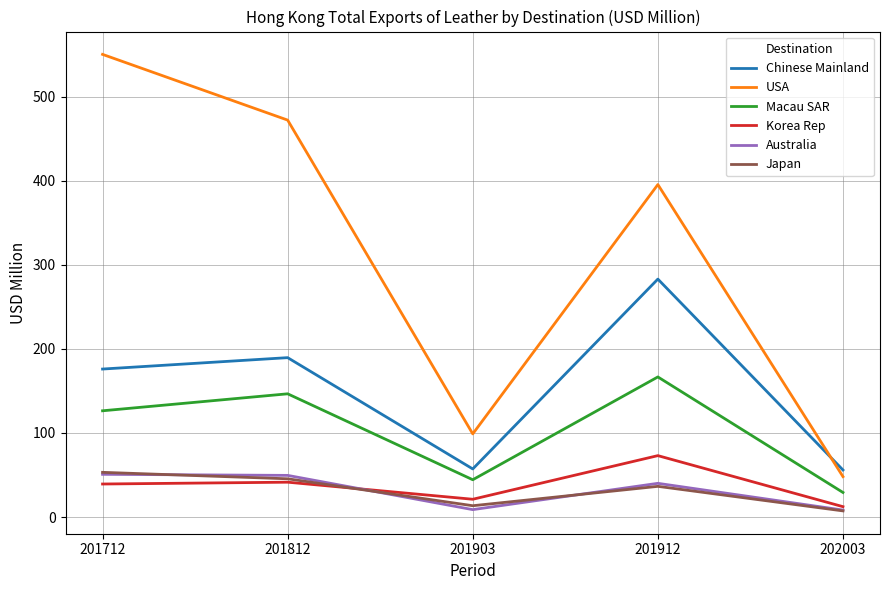

How many times do Australia and Japan cross each other?

3